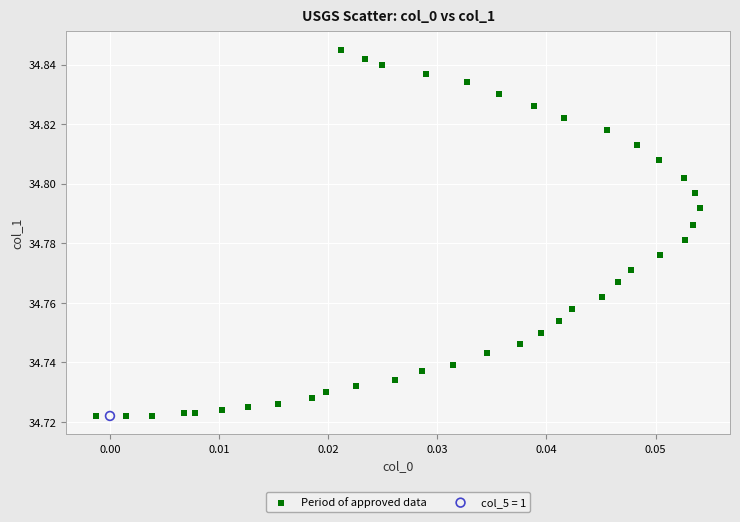

What are all the series names shown in the legend?

Period of approved data, col_5 = 1